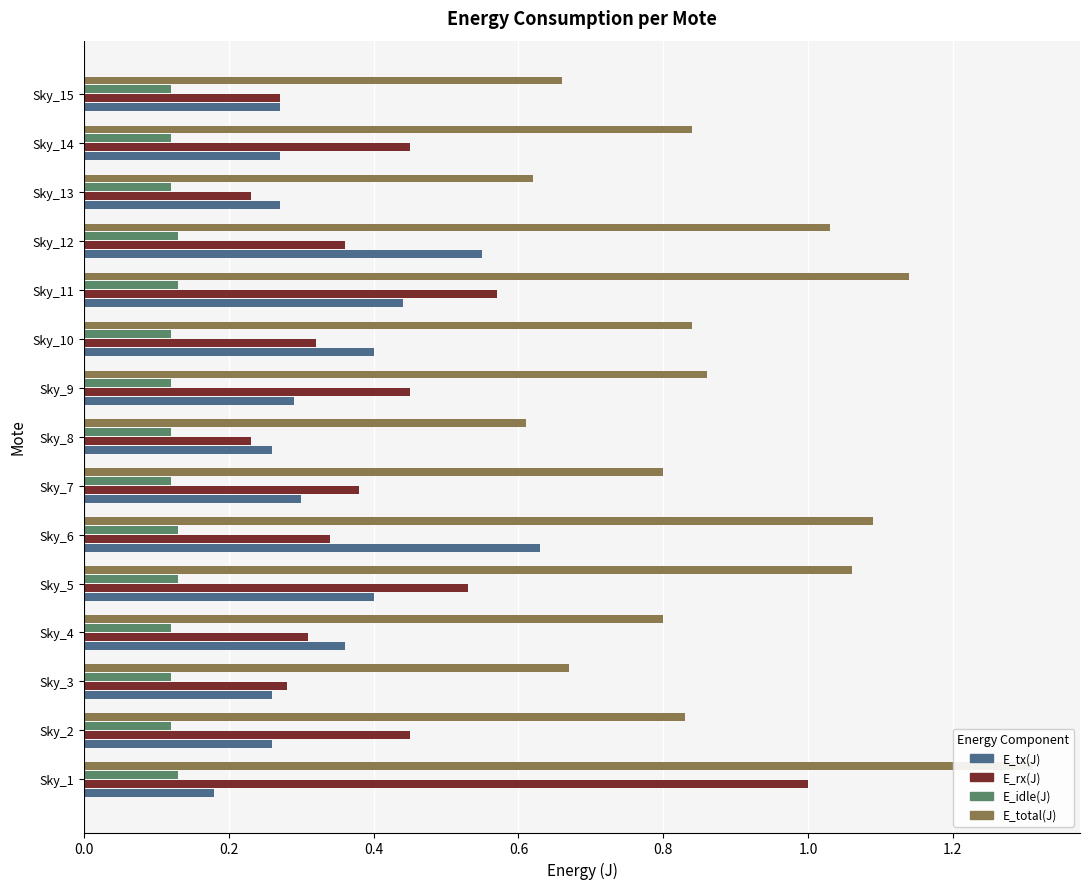

Which series changed the most between 0.0 and 1.2?

E_rx(J)